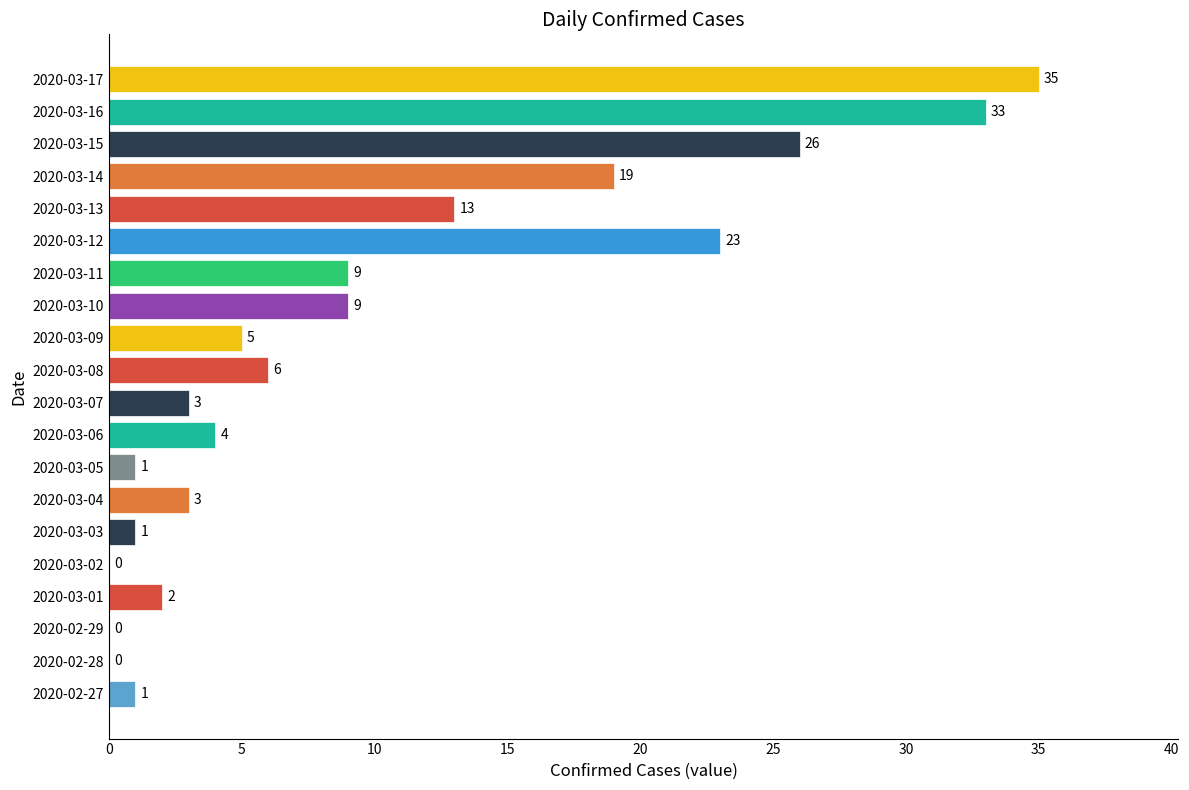

The chart shows a value of -18 at 2020-03-02. True or false?

False